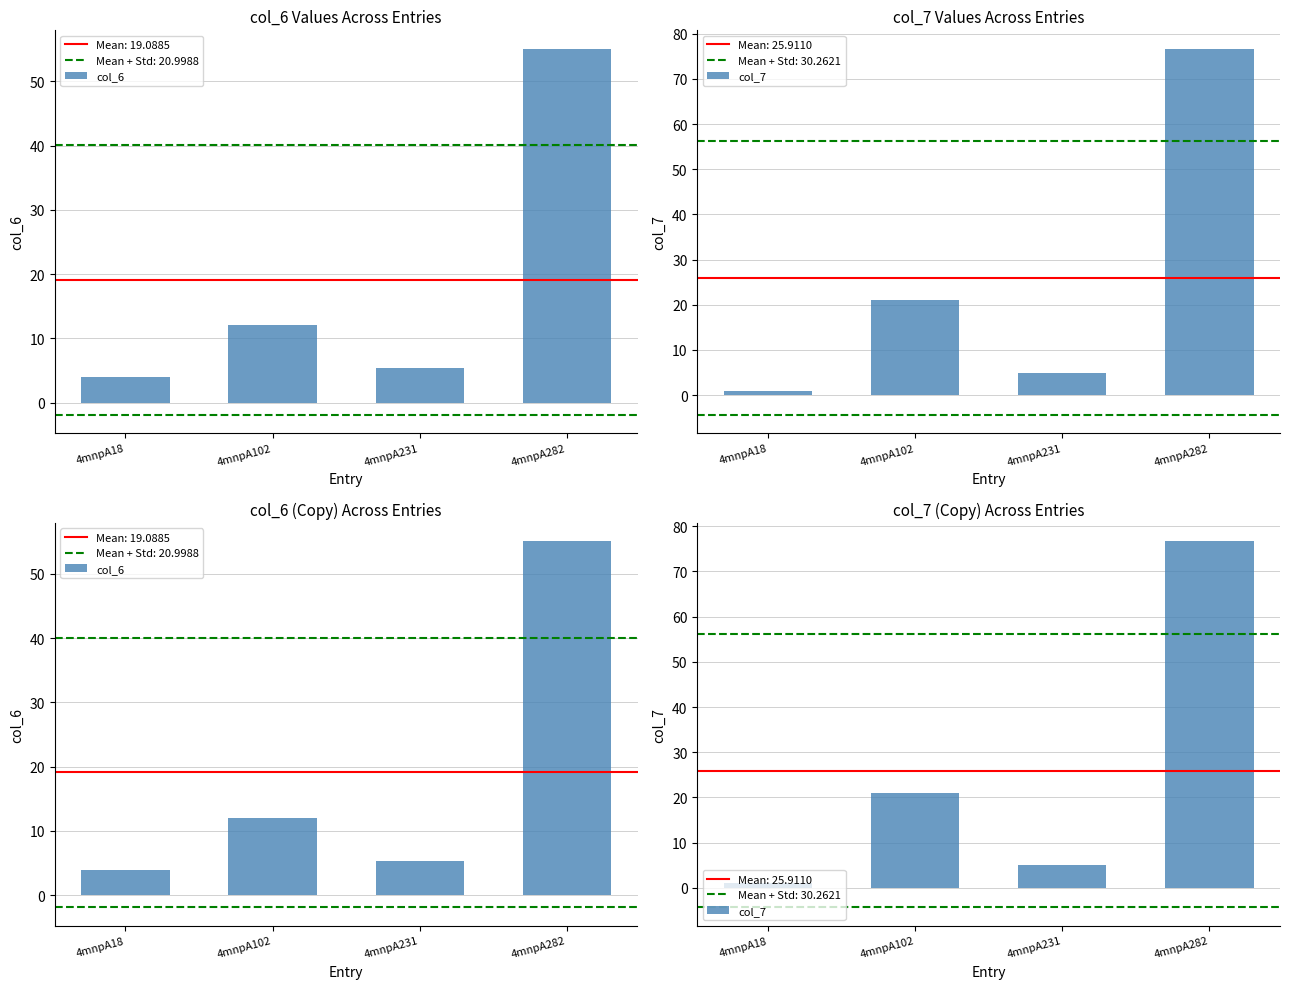

Are the bars horizontal?

No